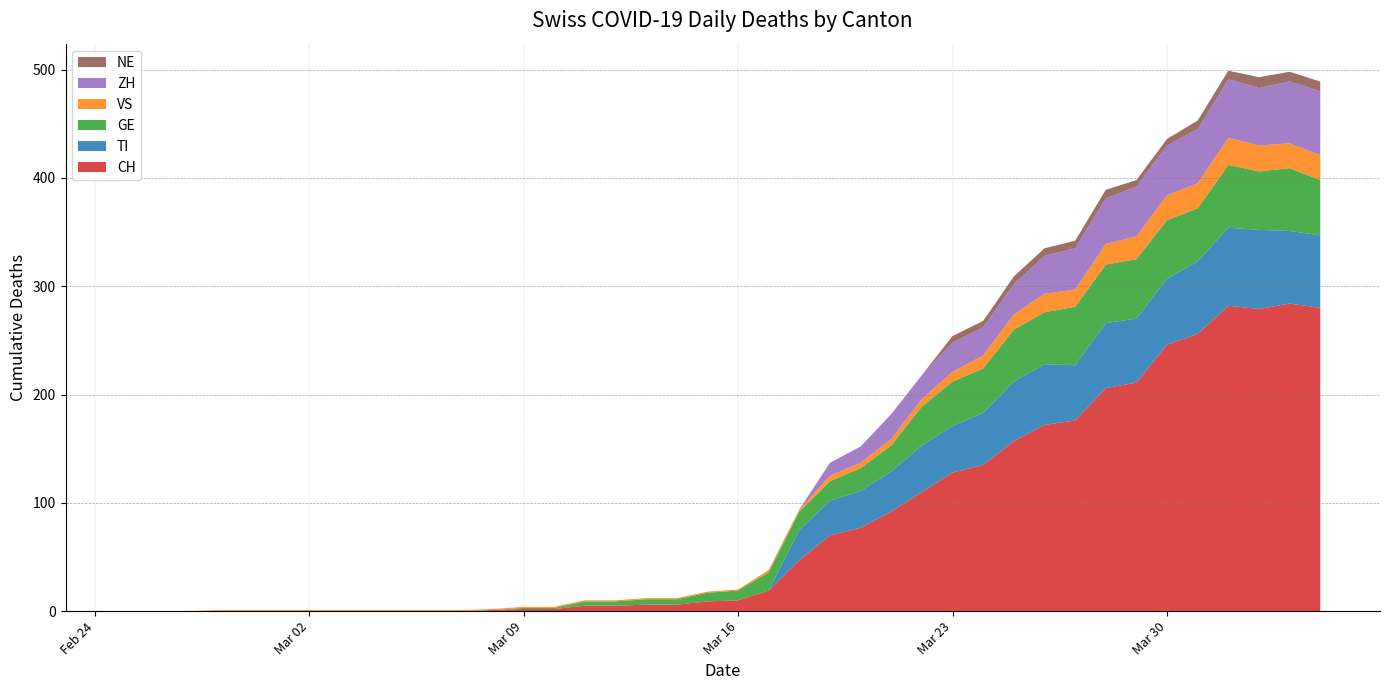

Reading right to left, what are all the values shown in this chart?

CH: 280	284	279	282	256	246	211	206	176	172	157	135	128	110	92	77	70	47	19	10	9	6	6	5	5	2	2	1	0	0	0	0	0	0	0	0	0	0	0	0
TI: 67	67	73	72	67	61	59	60	51	56	55	48	43	43	37	34	32	28	0	0	0	0	0	0	0	0	0	0	0	0	0	0	0	0	0	0	0	0	0	0
GE: 51	58	54	58	49	54	55	54	54	48	48	41	41	36	24	21	18	17	17	9	8	5	5	4	4	1	1	0	0	0	0	0	0	0	0	0	0	0	0	0
VS: 23	23	24	25	23	23	21	19	16	17	14	12	9	7	6	5	5	2	2	1	1	1	1	1	1	1	1	1	1	1	1	1	1	1	1	1	1	0	0	0
ZH: 59	57	53	54	50	46	46	42	38	35	28	26	27	22	23	15	12	0	0	0	0	0	0	0	0	0	0	0	0	0	0	0	0	0	0	0	0	0	0	0
NE: 9	9	10	8	8	6	6	8	7	7	7	6	6	0	0	0	0	0	0	0	0	0	0	0	0	0	0	0	0	0	0	0	0	0	0	0	0	0	0	0